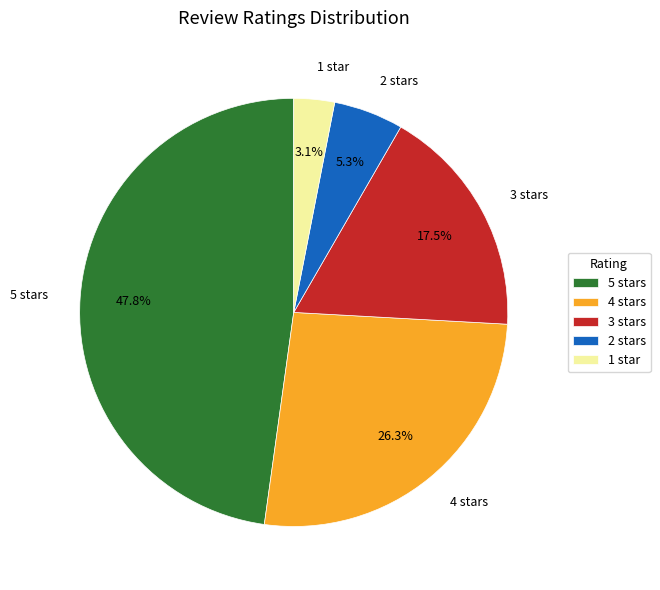

Does 2 stars account for over 50% of the chart?

No